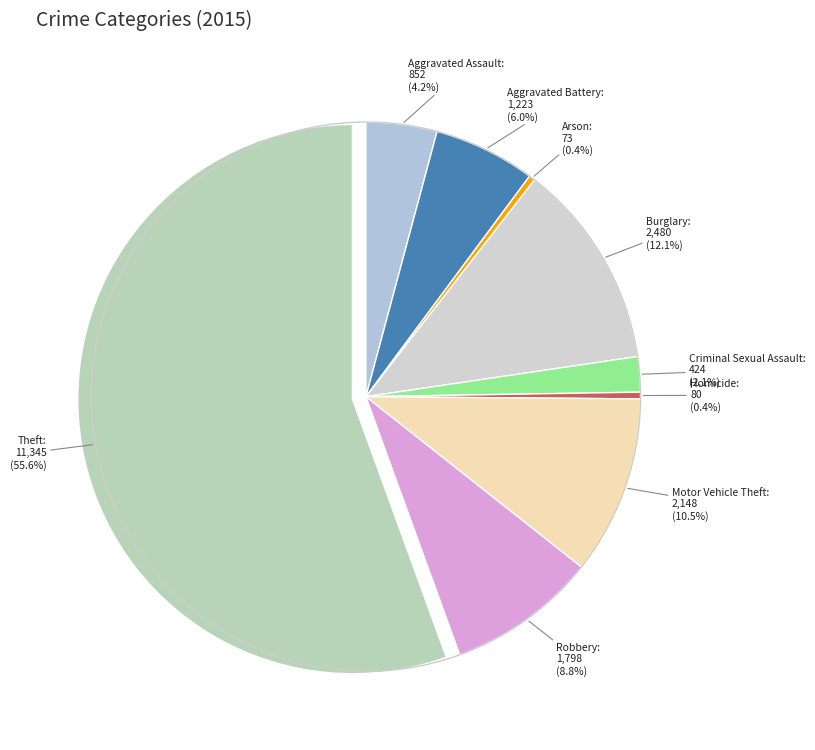

What is the largest slice in the pie chart?

Theft